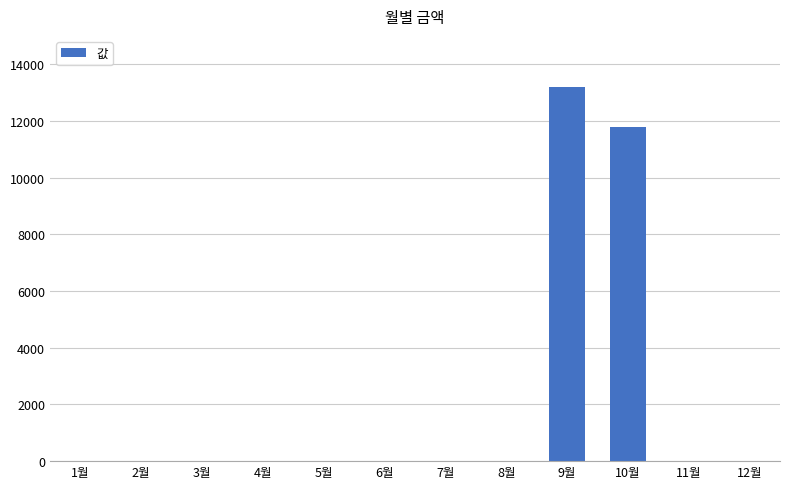

How many values exceed 0?

2